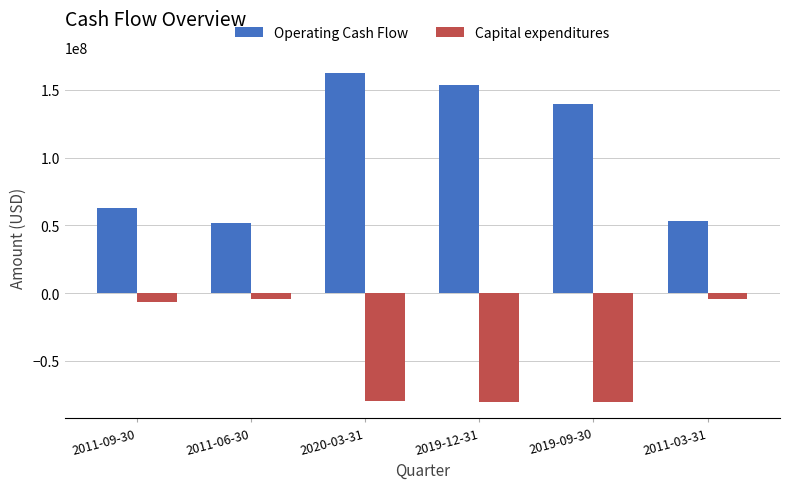

Where does the Operating Cash Flow series first go above 139706000?

2020-03-31